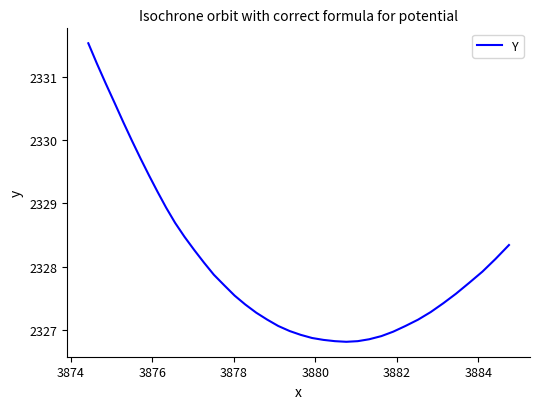

What is the maximum value shown in the chart?

2331.5